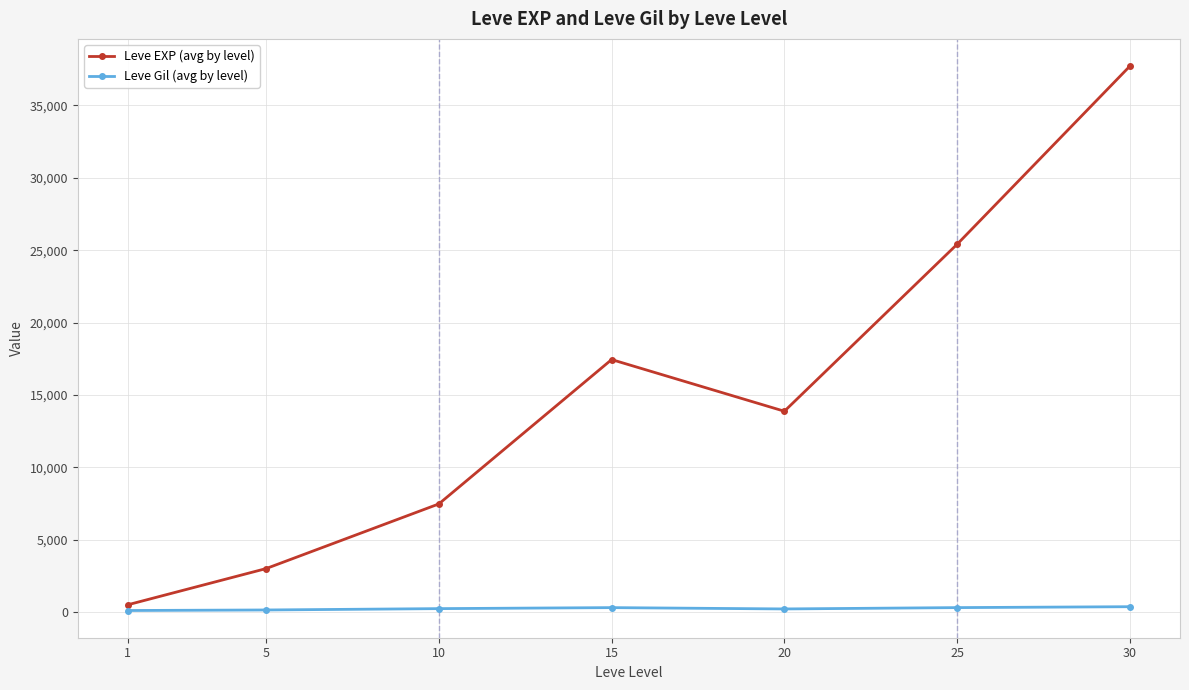

What is the value of the Leve Gil (avg by level) point at the 6th from the left?

312.7